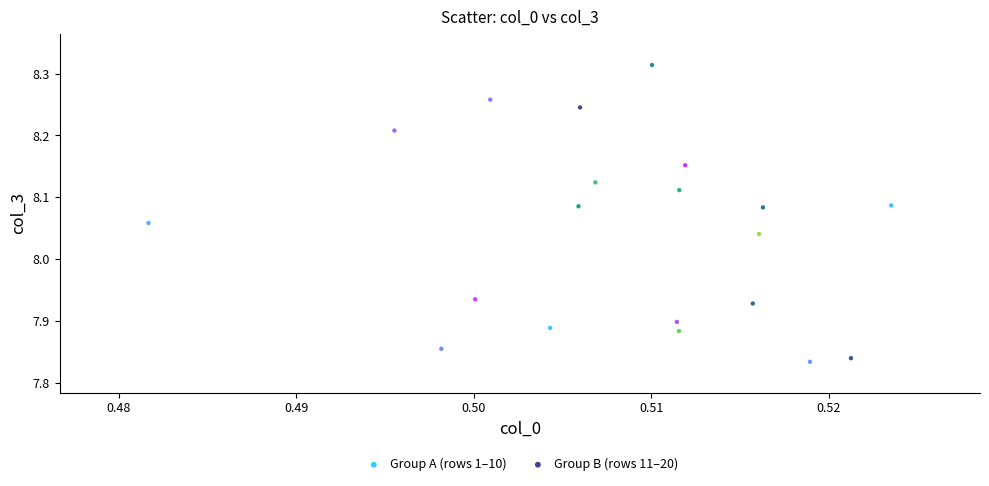

Which series has the widest spread of Y values?

Group B (rows 11–20)